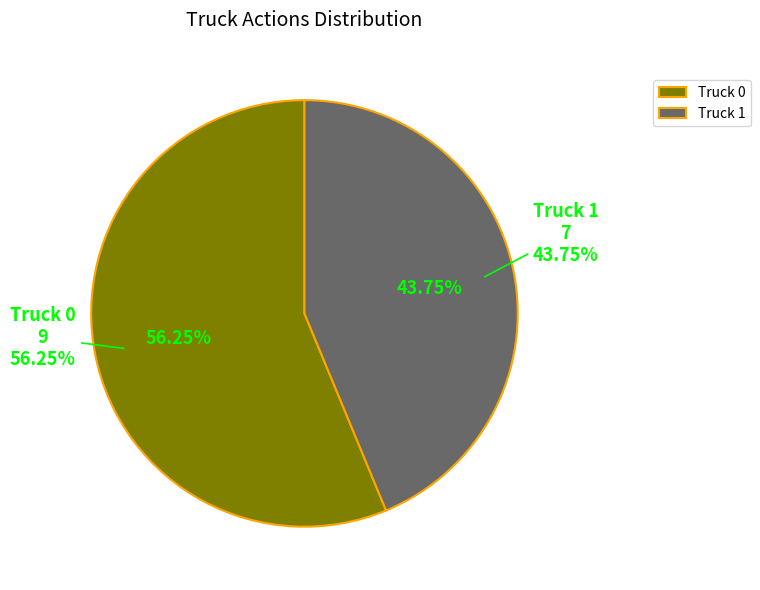

To the nearest percent, what percentage of the pie is Truck 0?

56%